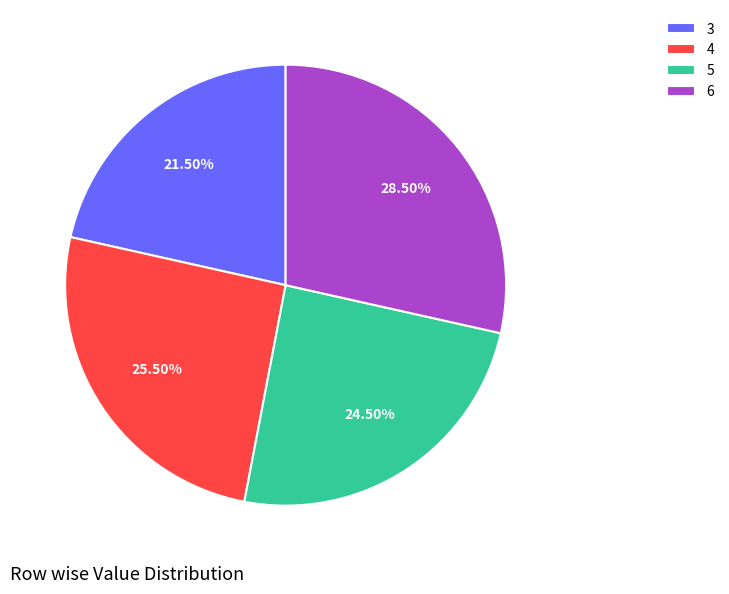

To the nearest percent, what is the average slice percentage?

25%